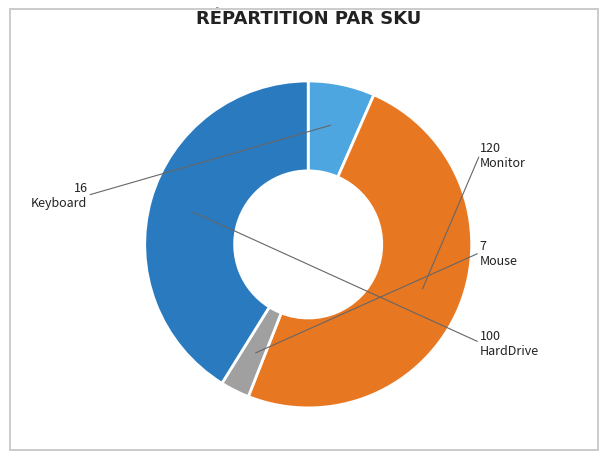

Is there any slice that represents more than half of the pie?

No